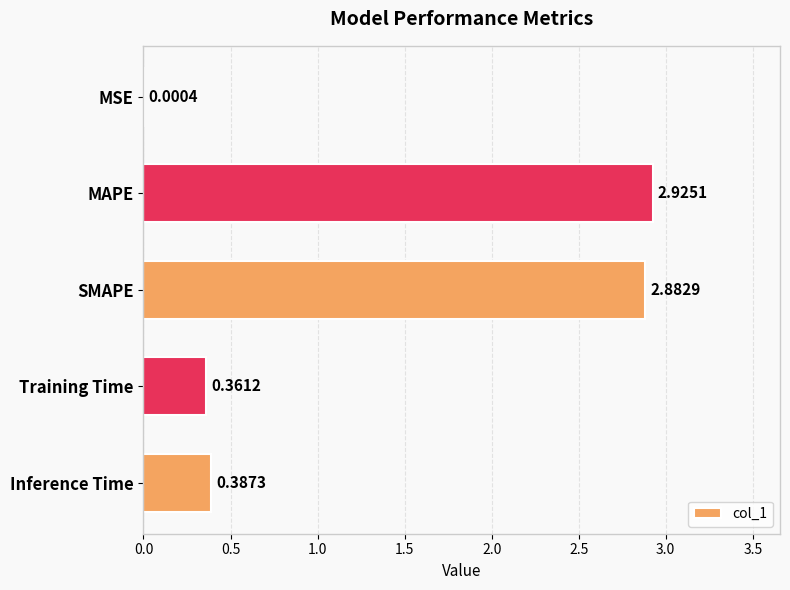

Which label corresponds to the largest value in the chart?

MAPE